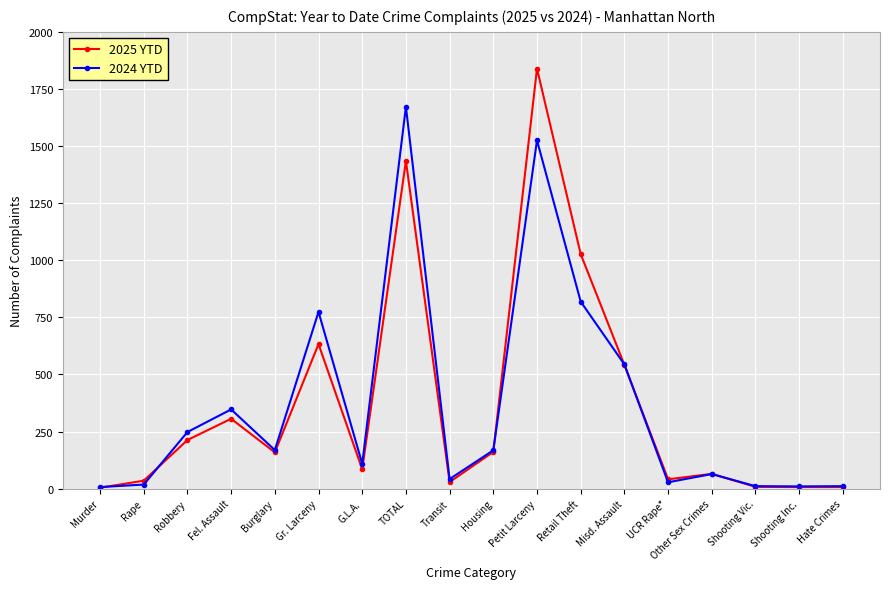

Does the chart have visible grid lines?

Yes